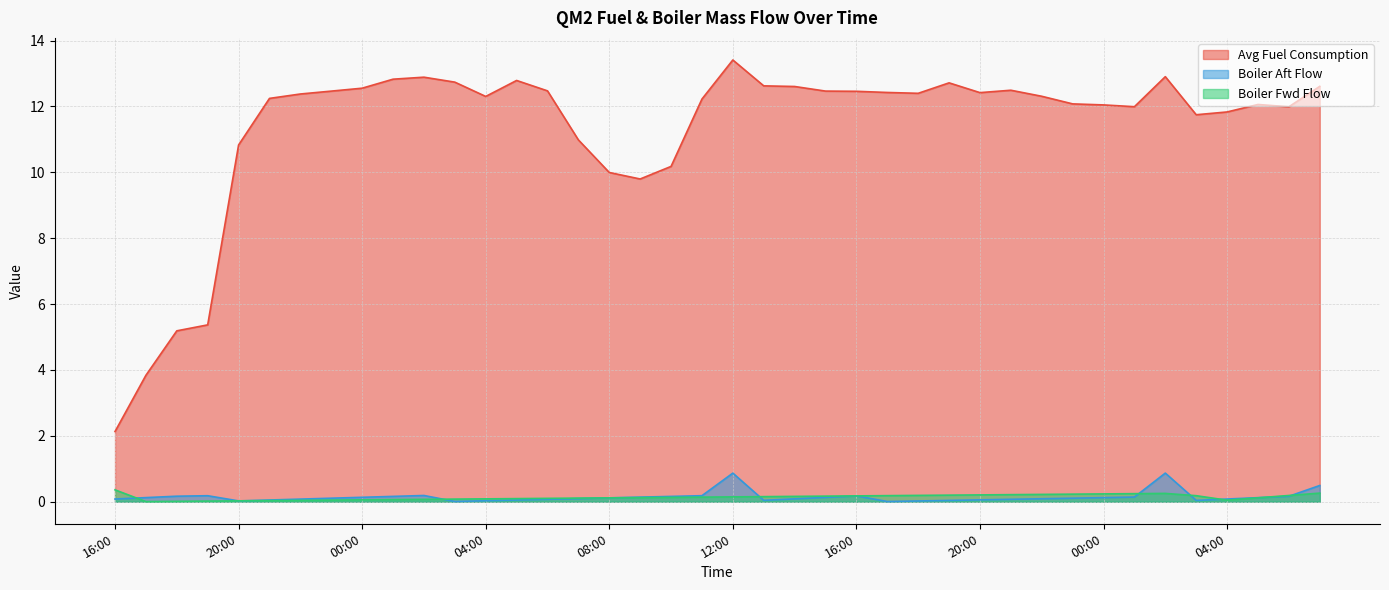

What is the value of the Boiler Fwd Flow point at the 12th from the left?

0.1